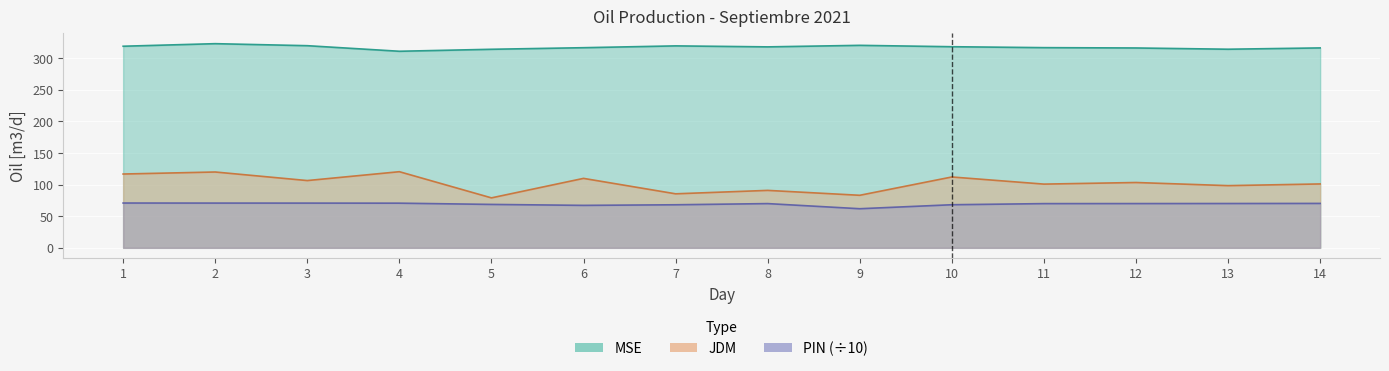

Rank the series by their maximum value, from lowest to highest.

PIN, JDM, MSE